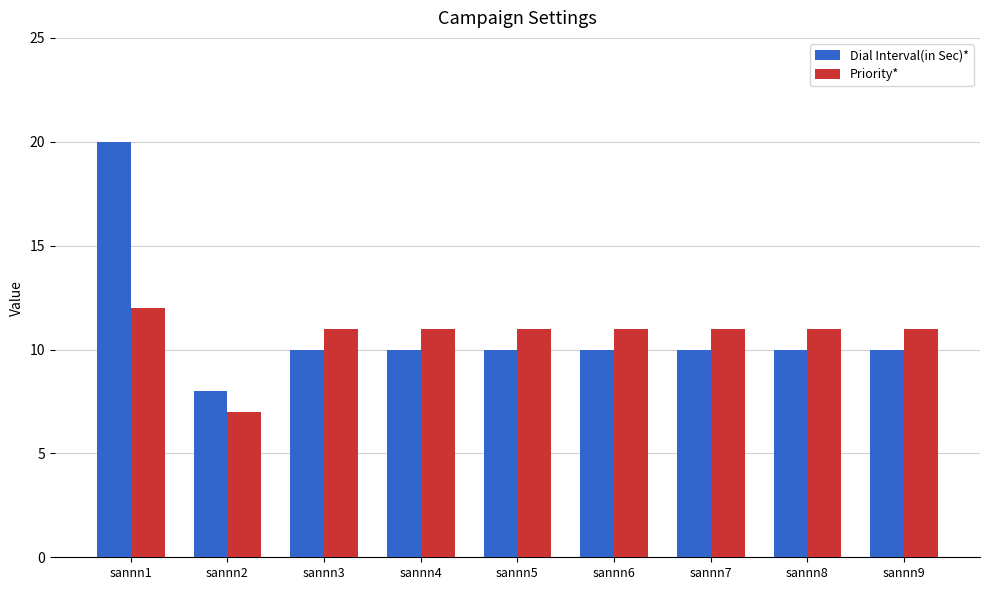

Reading right to left, what are all the values shown in this chart?

Dial Interval(in Sec)*: 10	10	10	10	10	10	10	8	20
Priority*: 11	11	11	11	11	11	11	7	12